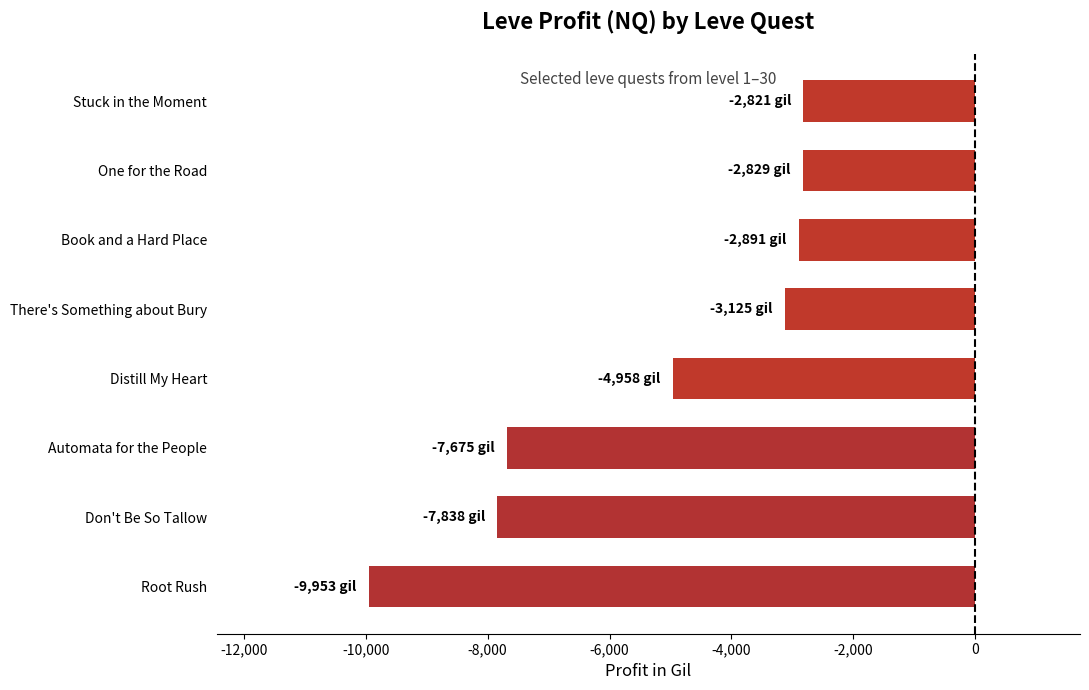

Is it true that the value at Automata for the People is -2041.8?

False